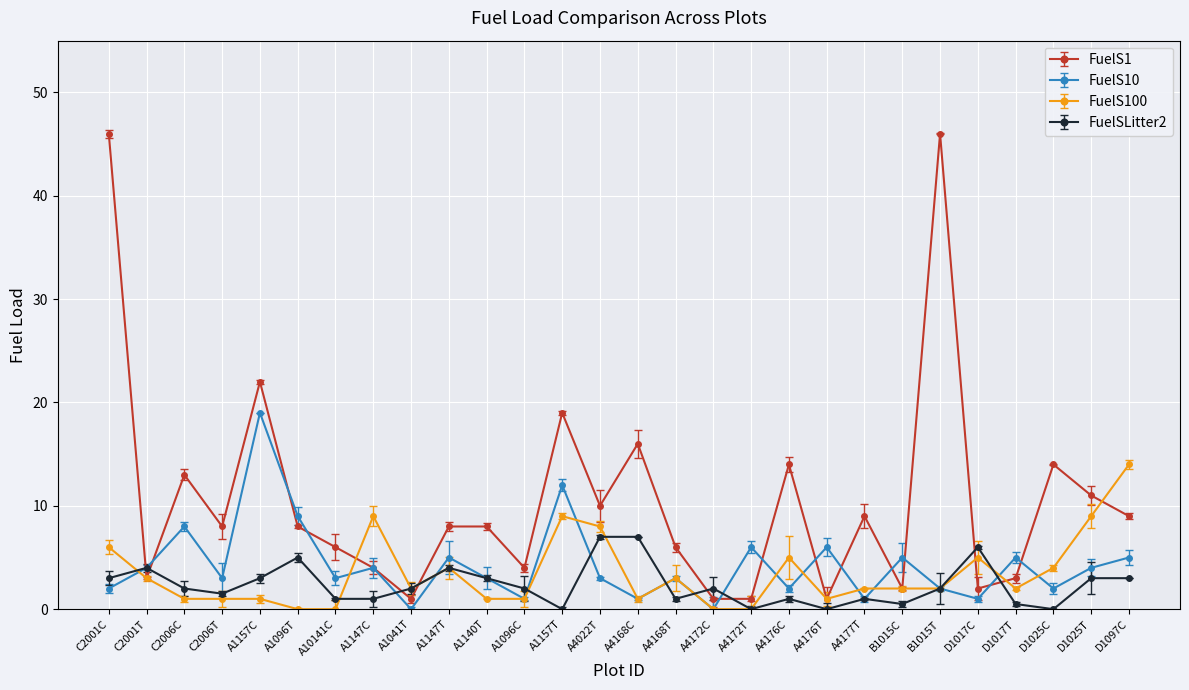

Is it true that FuelS100 equals 9.0 at A1157T?

True